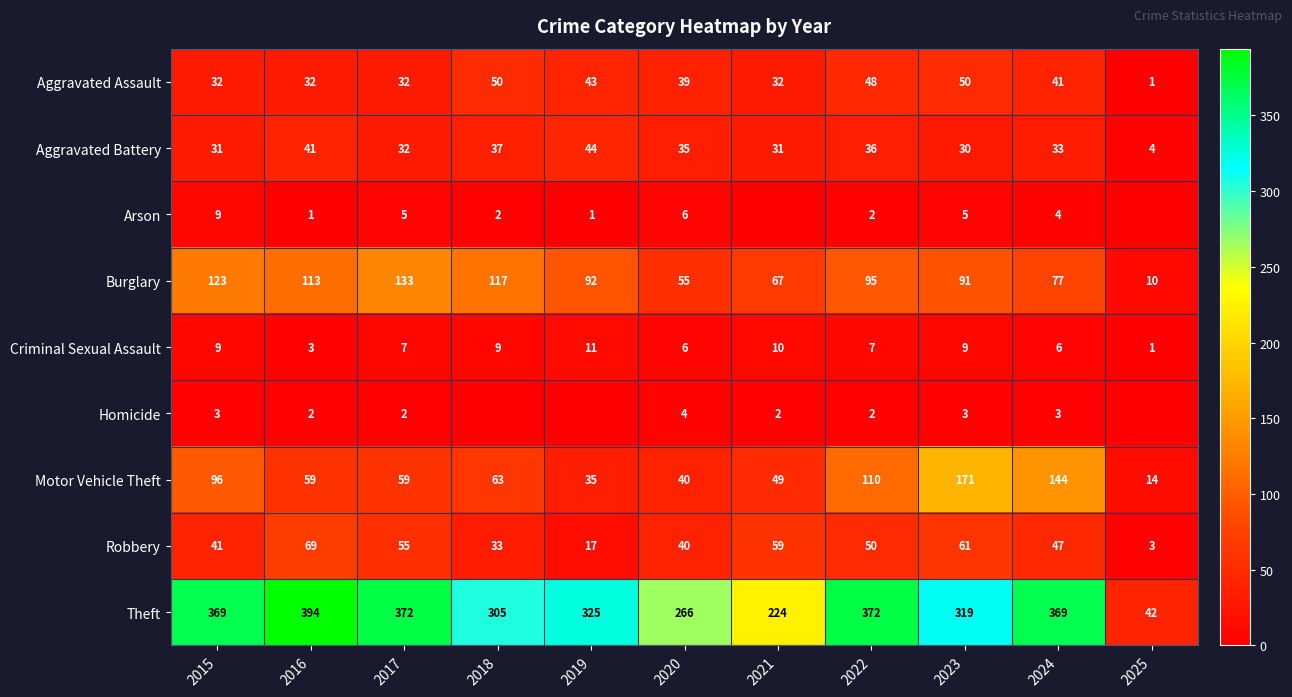

What is the minimum value for Criminal Sexual Assault?

1